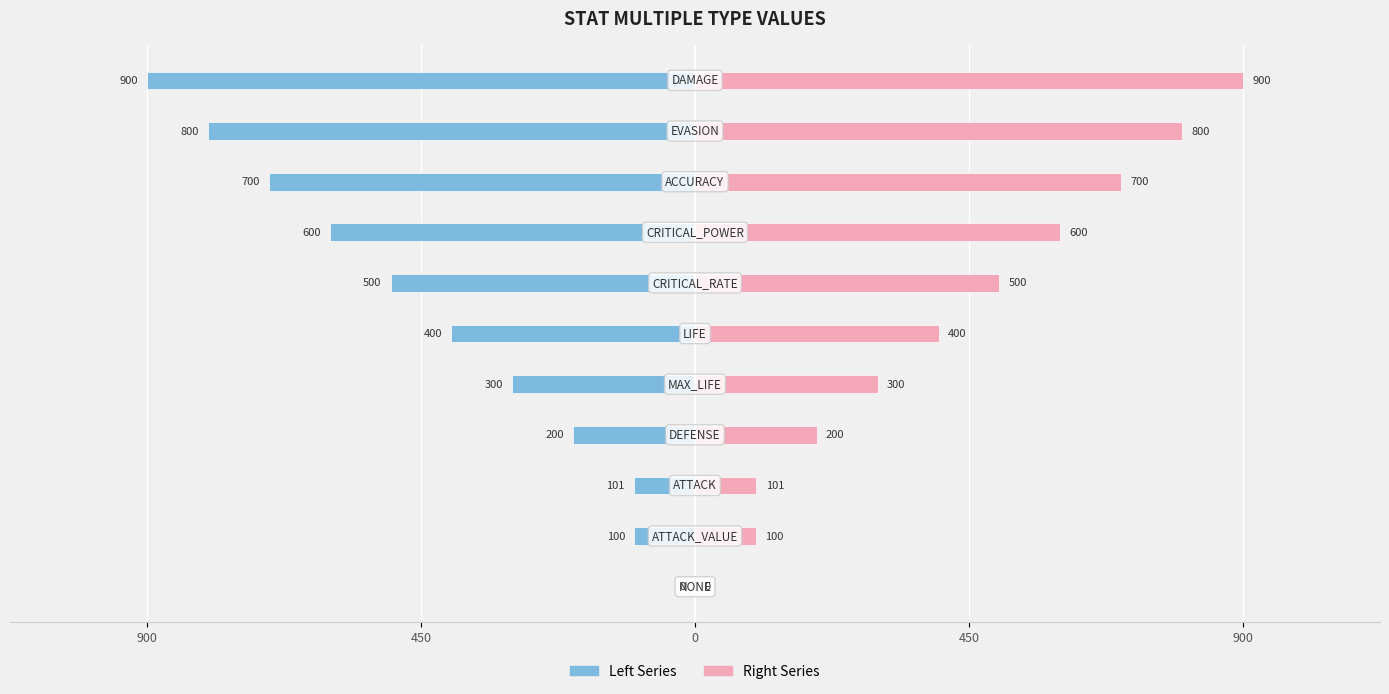

What are all the series names shown in the legend?

Left Series, Right Series